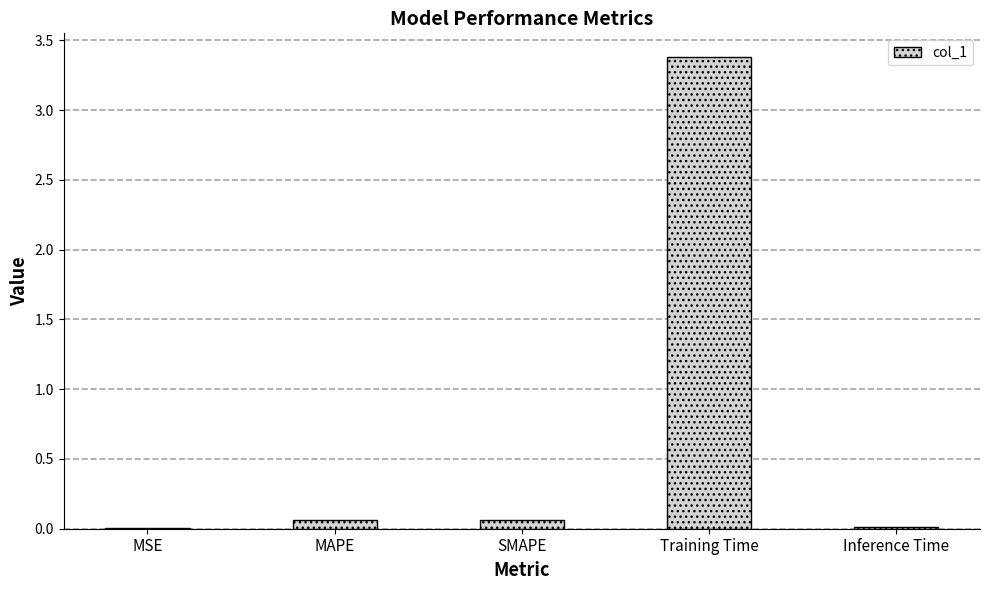

Which has a higher value, Training Time or MSE?

Training Time